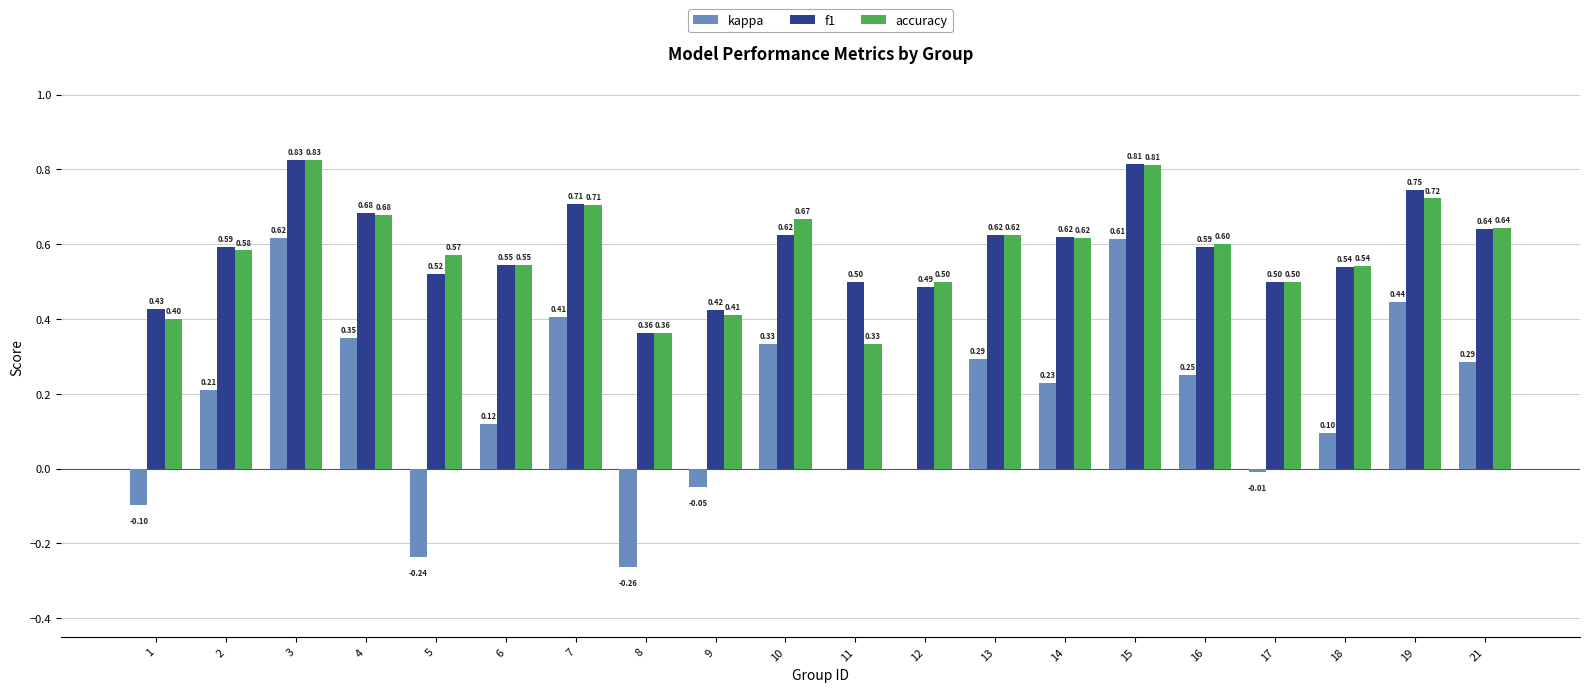

How many categories are shown in the chart?

20